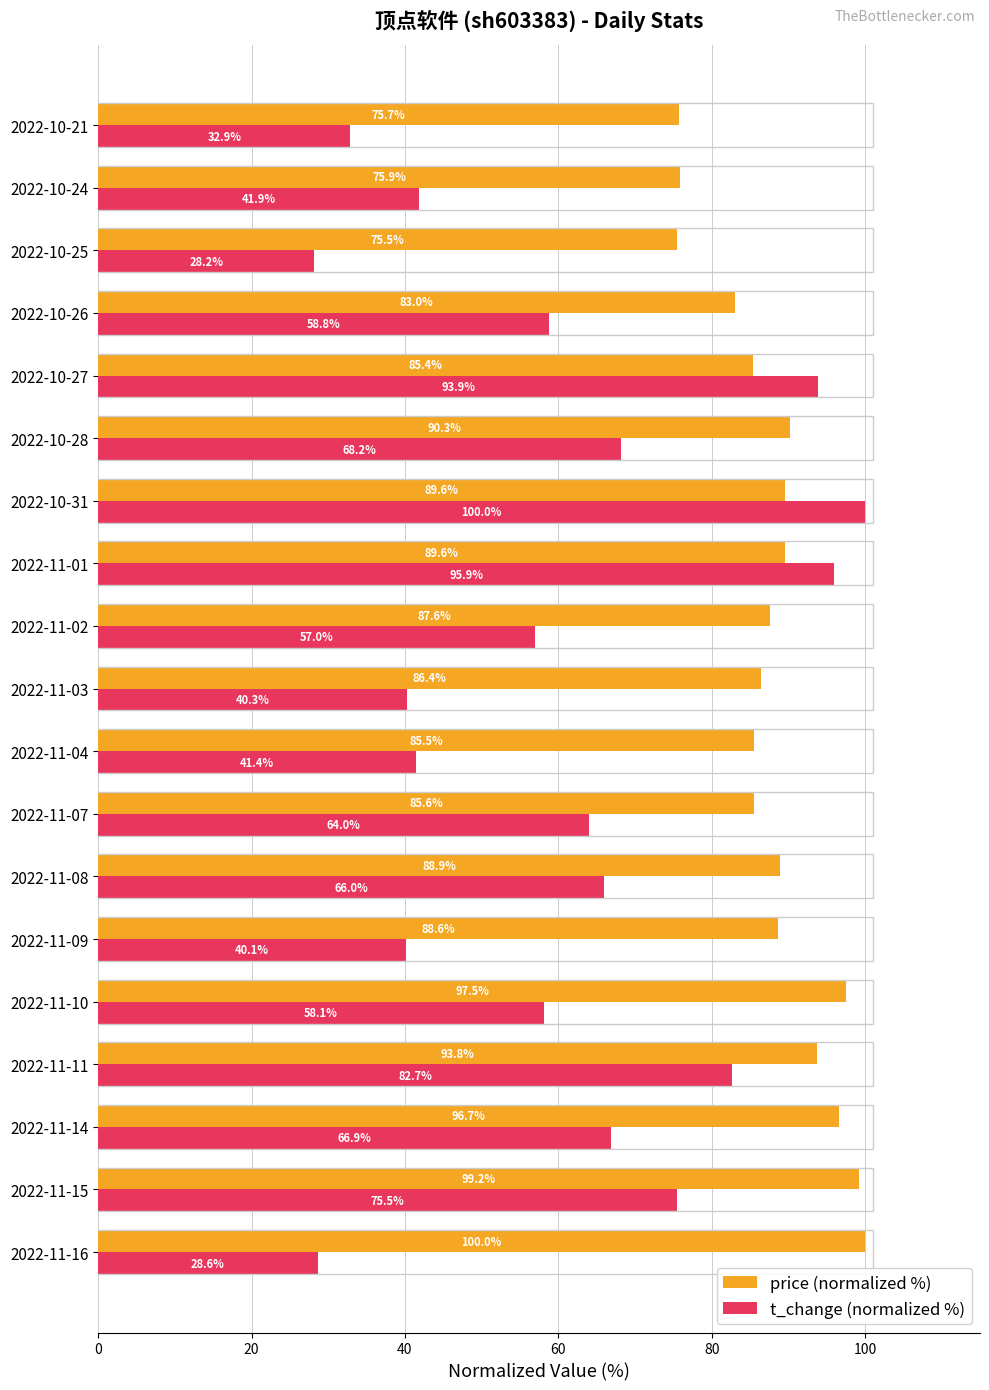

Rank the series by their average value, from highest to lowest.

price (normalized %), t_change (normalized %)